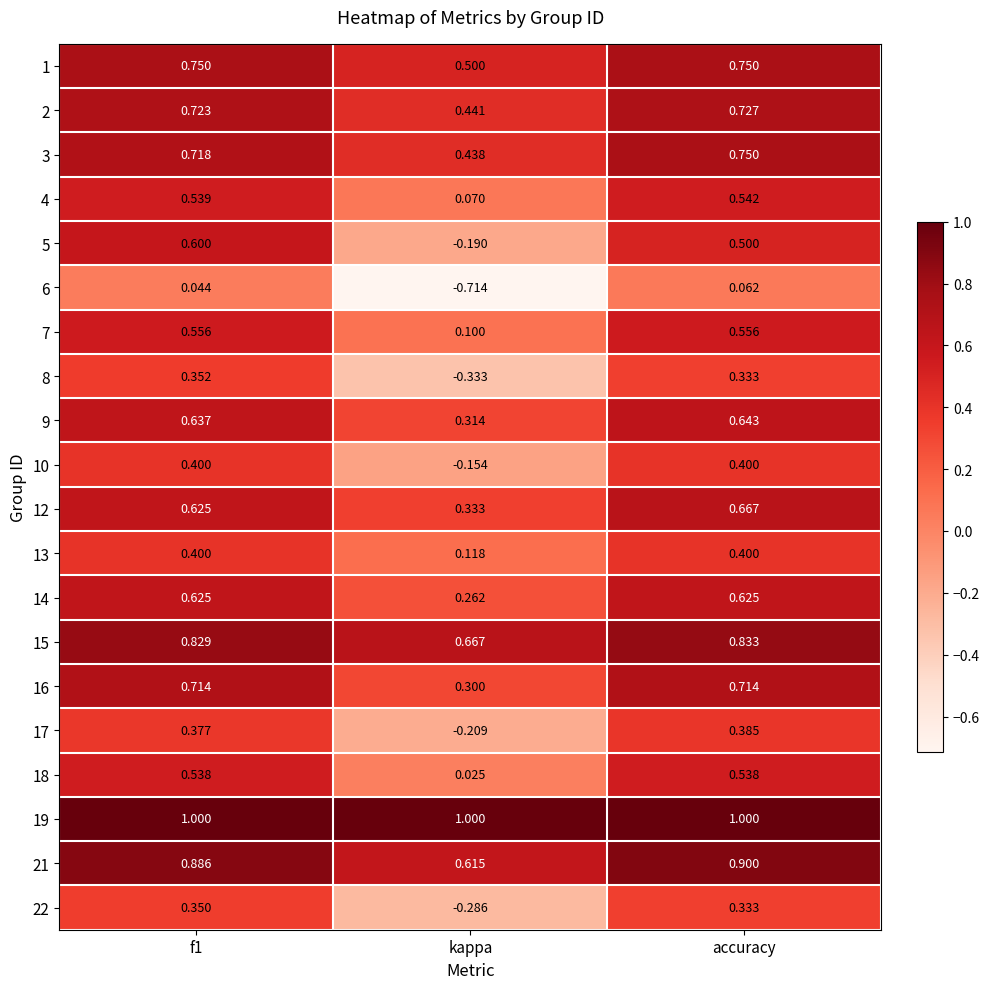

Which label corresponds to the smallest value in the chart?

kappa